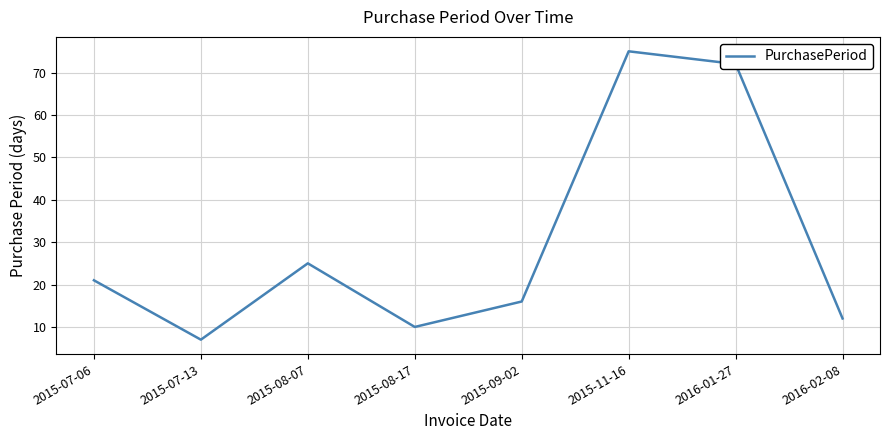

Is it true that the value at 2015-08-07 is 10?

False